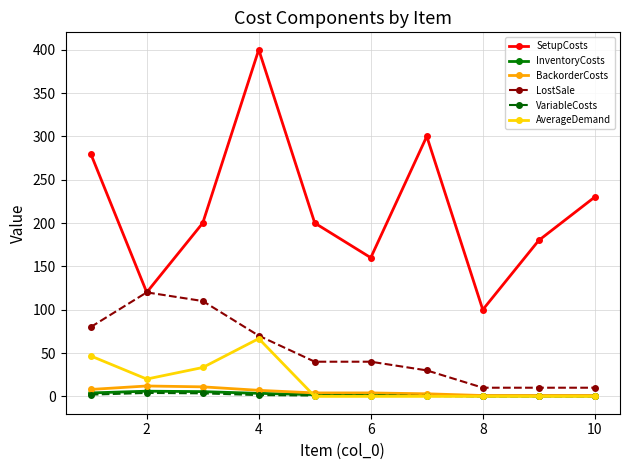

Is this an area chart (filled region under the line)?

No